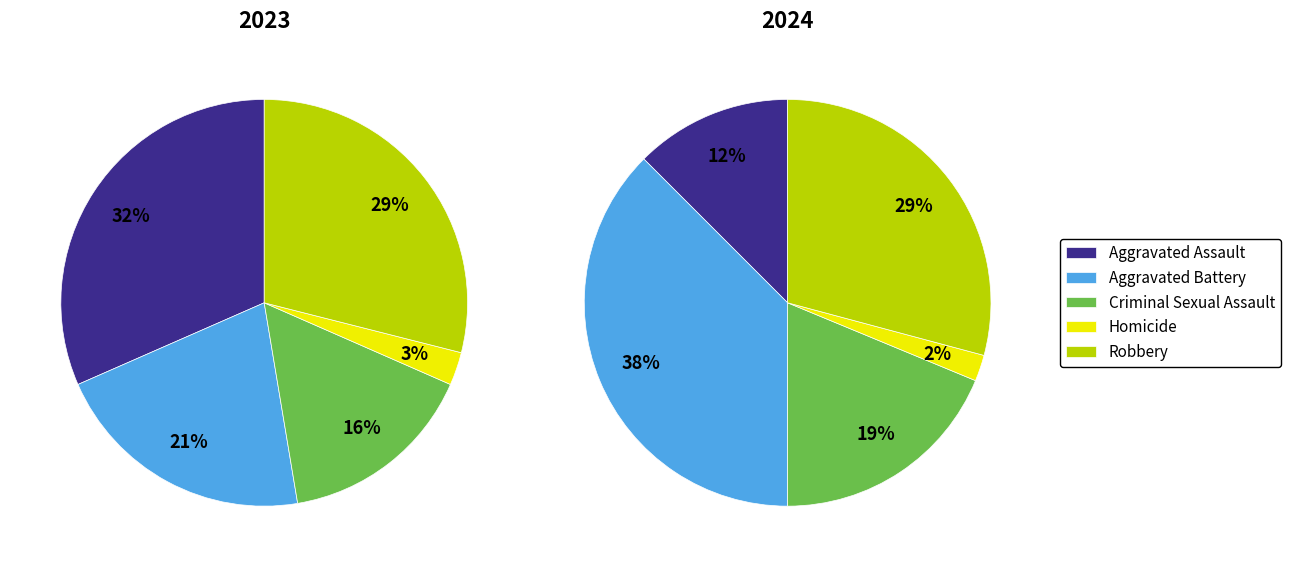

To the nearest percent, what portion does Aggravated Battery represent?

38%